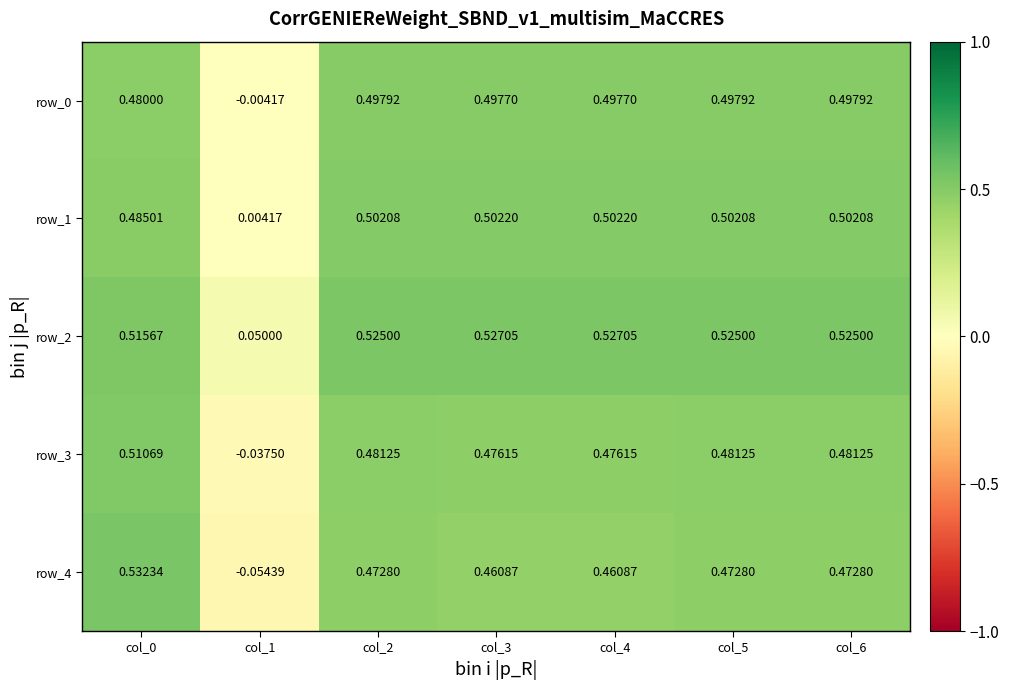

What is the total value across all series at col_6?

2.5